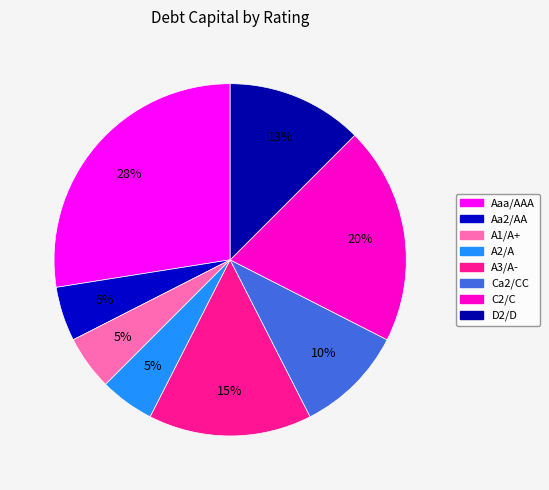

To the nearest percent, what is the average slice percentage?

12%